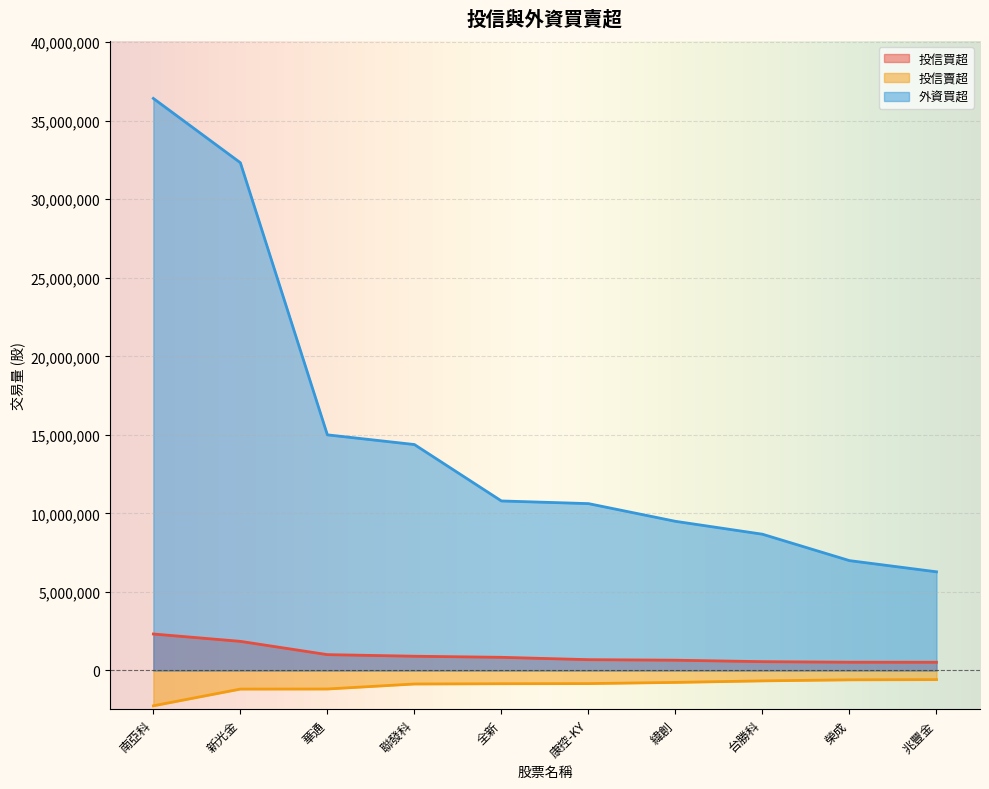

The 投信賣超 series shows -574807 at 新光金. True or false?

False